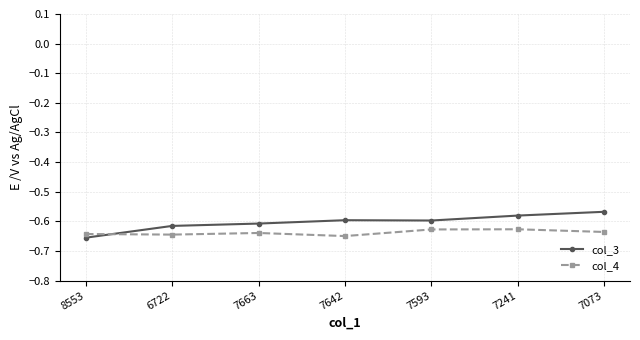

Does the chart have visible grid lines?

Yes